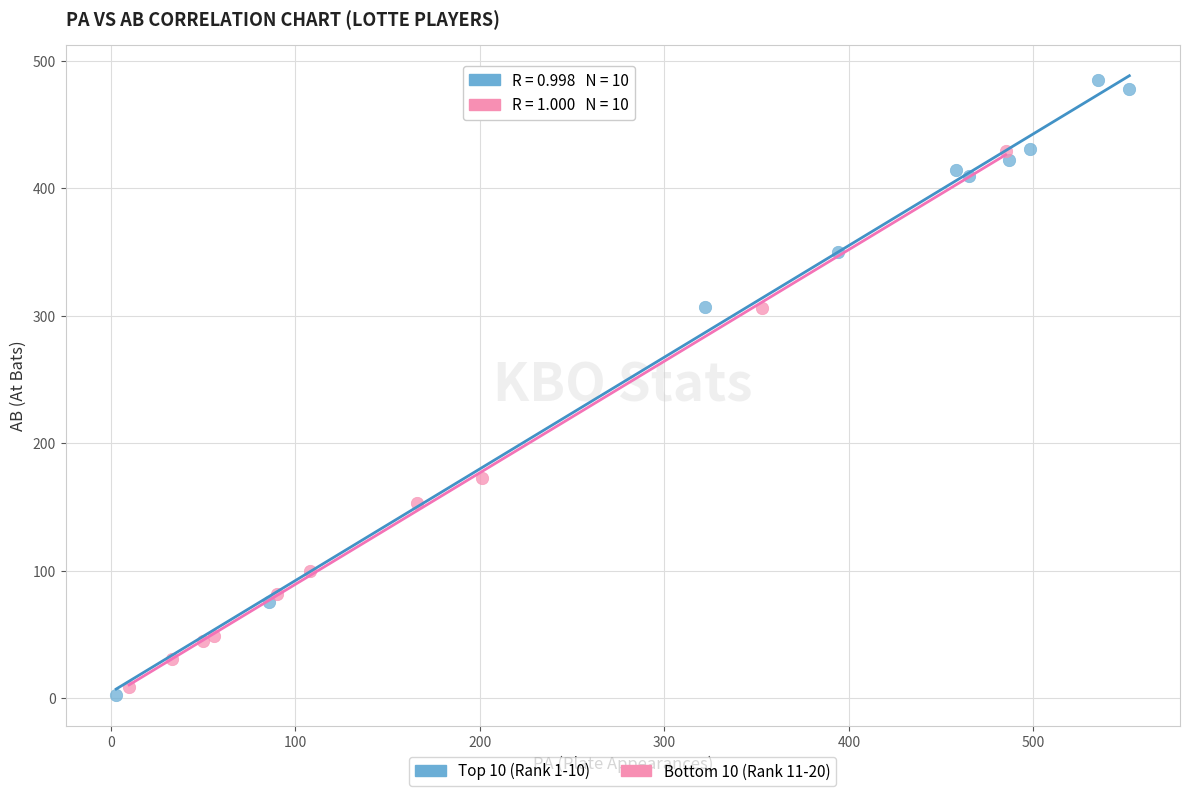

Which series contains the lowest Y value?

Top 10 (Rank 1-10)